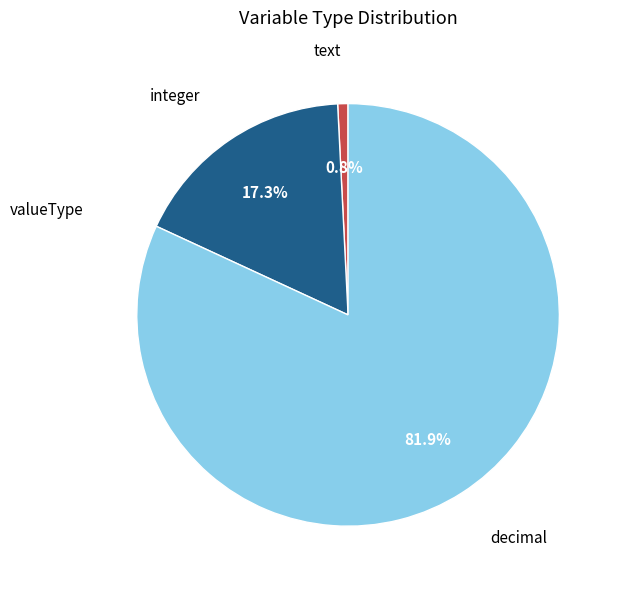

How many slices are in this pie chart?

3